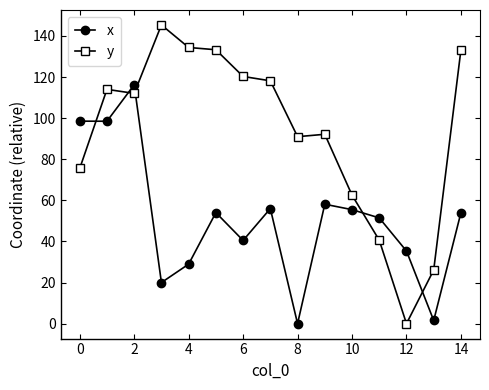

Which series has the largest range (max minus min)?

y